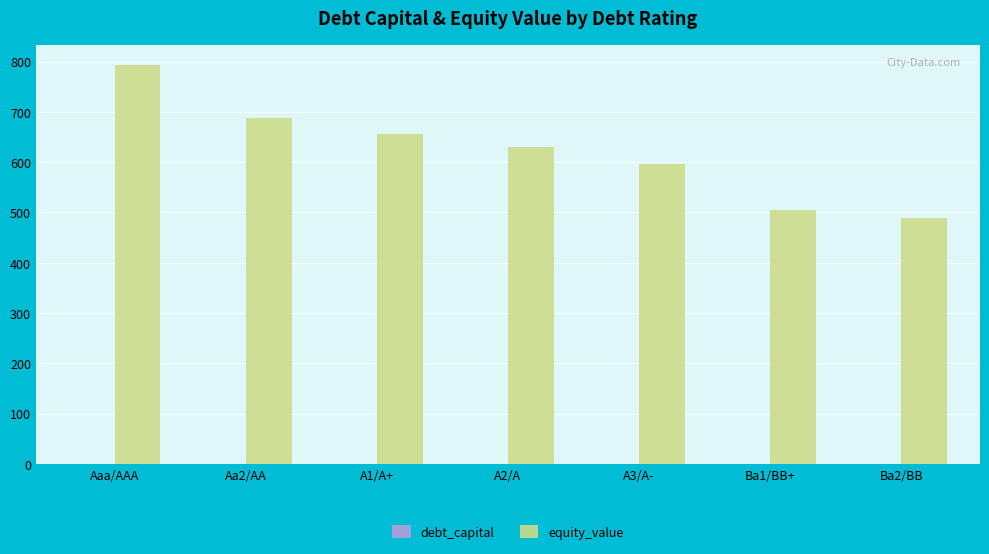

How many series are shown in this chart?

2